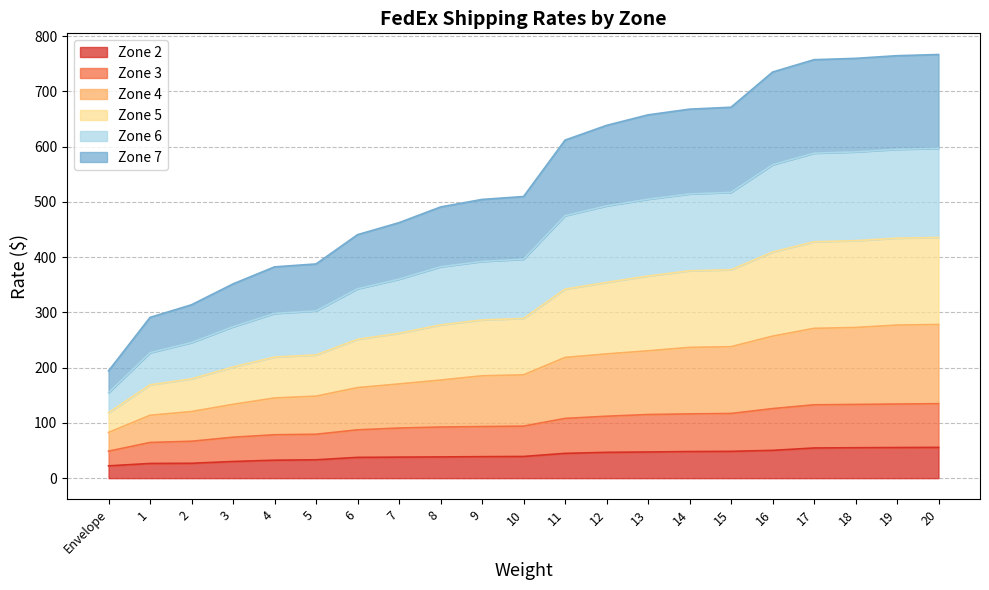

What is the total value across all series at 17?

757.3